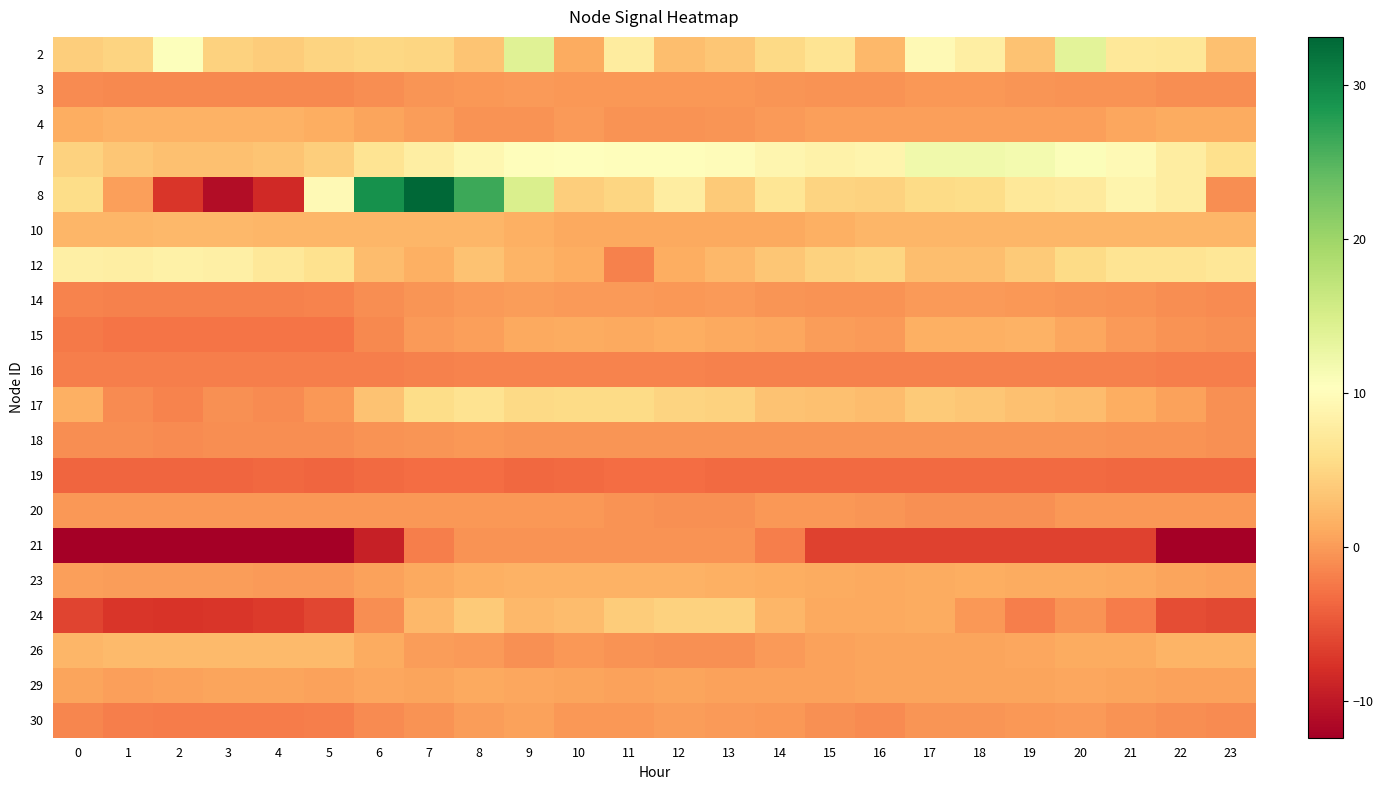

Which series has the largest range (max minus min)?

row_4